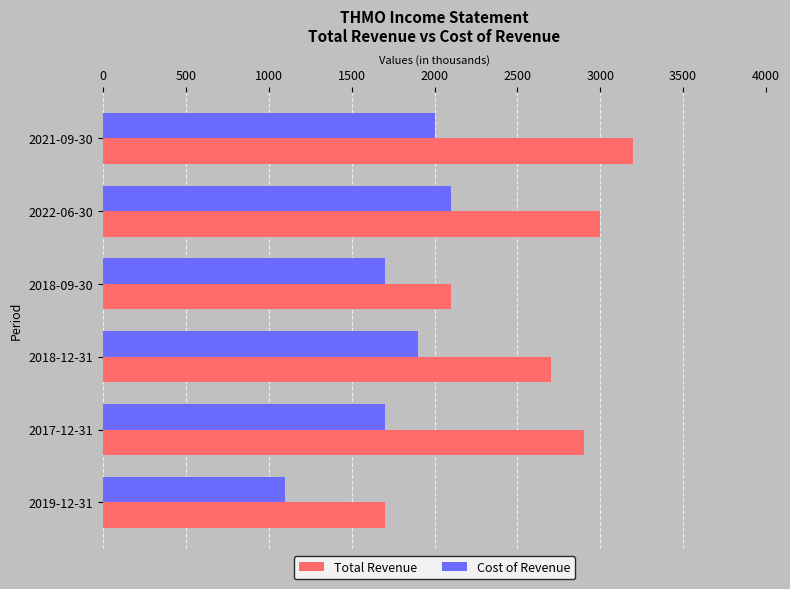

Rank the series by their maximum value, from lowest to highest.

Cost of Revenue, Total Revenue